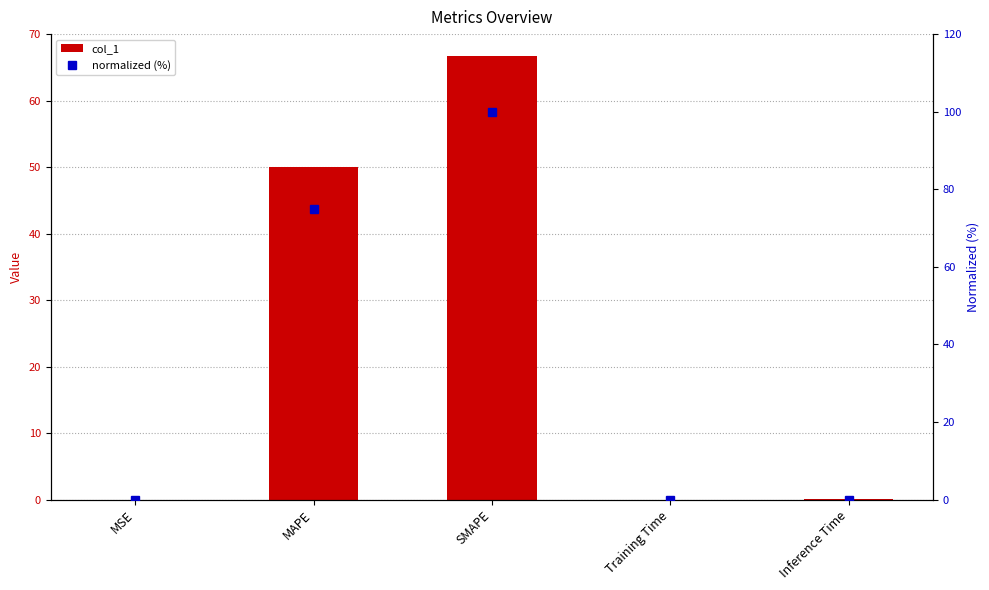

What position from the left is Inference Time?

5